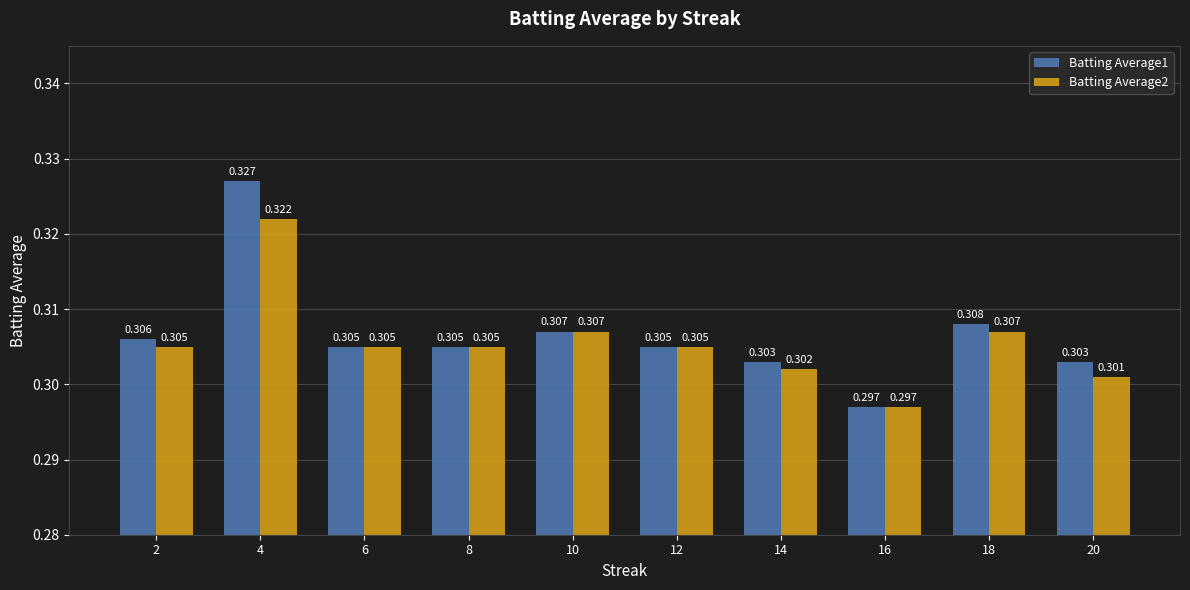

How many categories are shown in the chart?

10